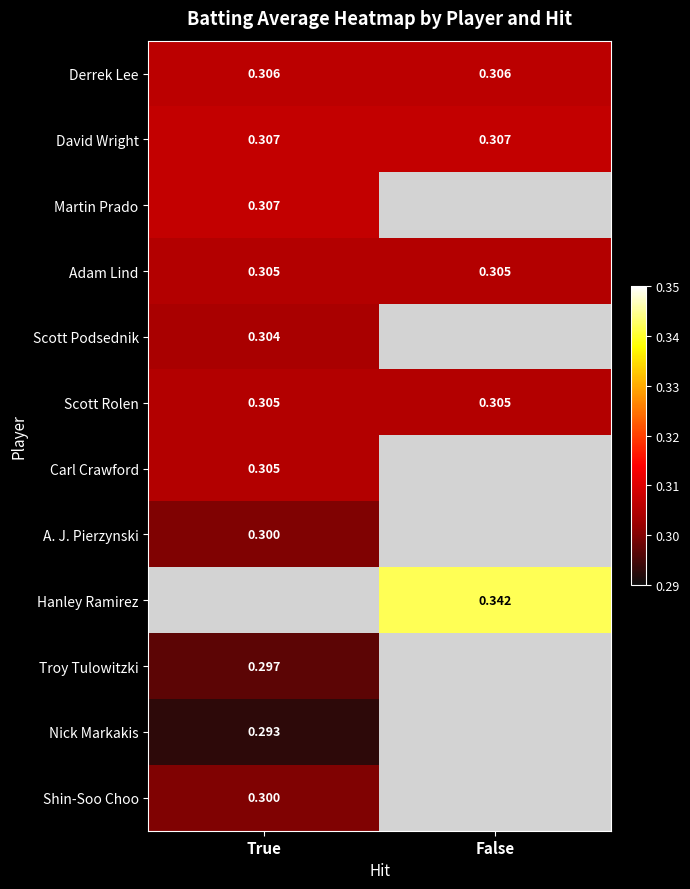

Is the value of Adam Lind at True greater than the value of David Wright at False?

No